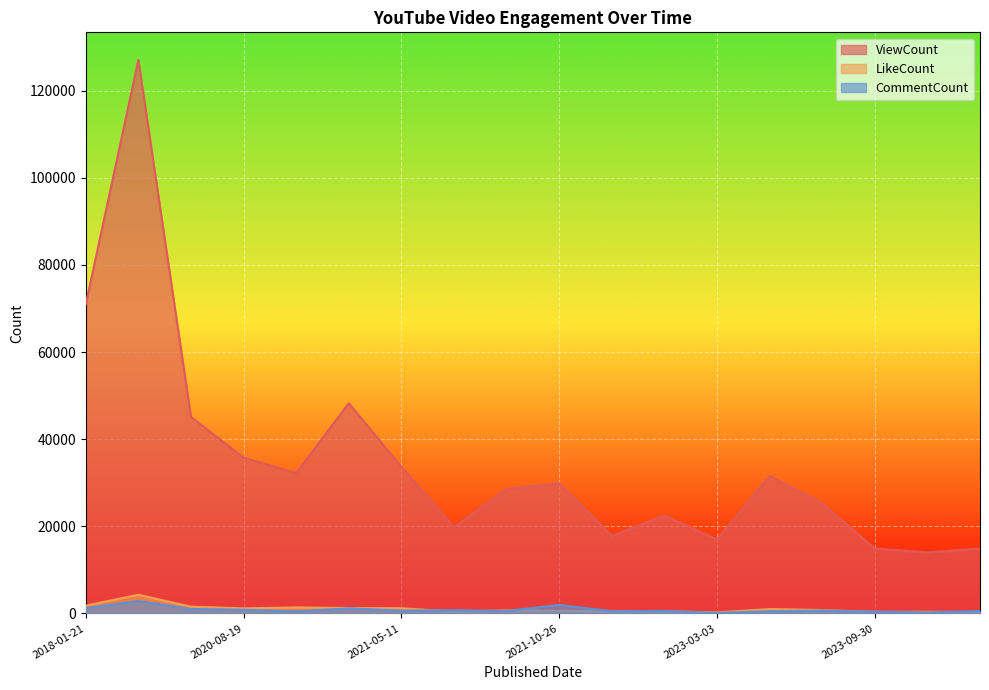

Rank the series by their maximum value, from highest to lowest.

ViewCount, LikeCount, CommentCount